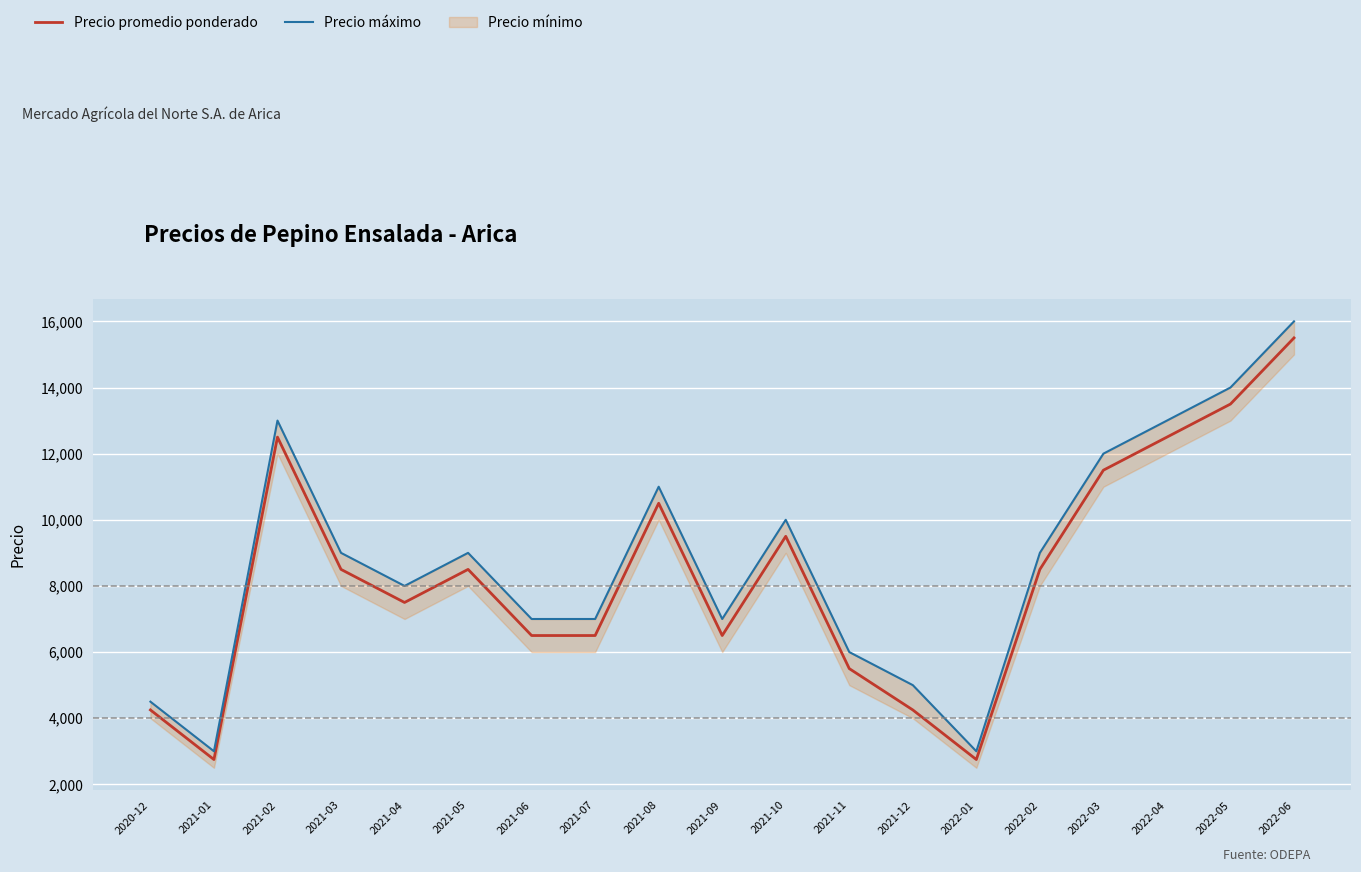

Which category has the highest value in the Precio máximo series?

2022-06